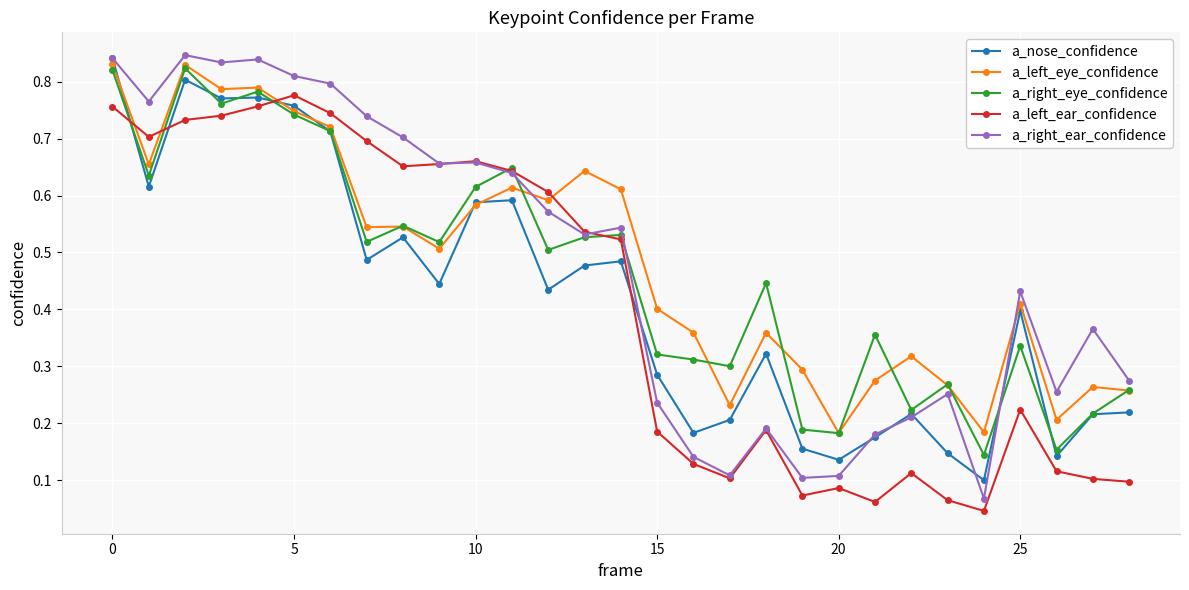

Which series has the largest range (max minus min)?

a_right_ear_confidence